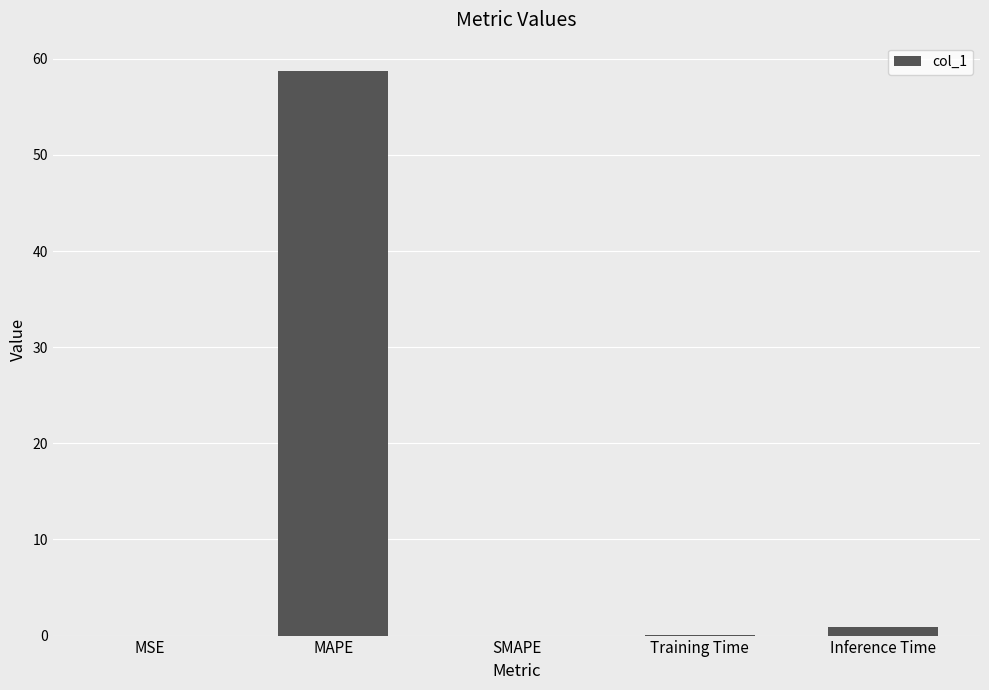

The chart shows a value of 0.1 at Training Time. True or false?

True